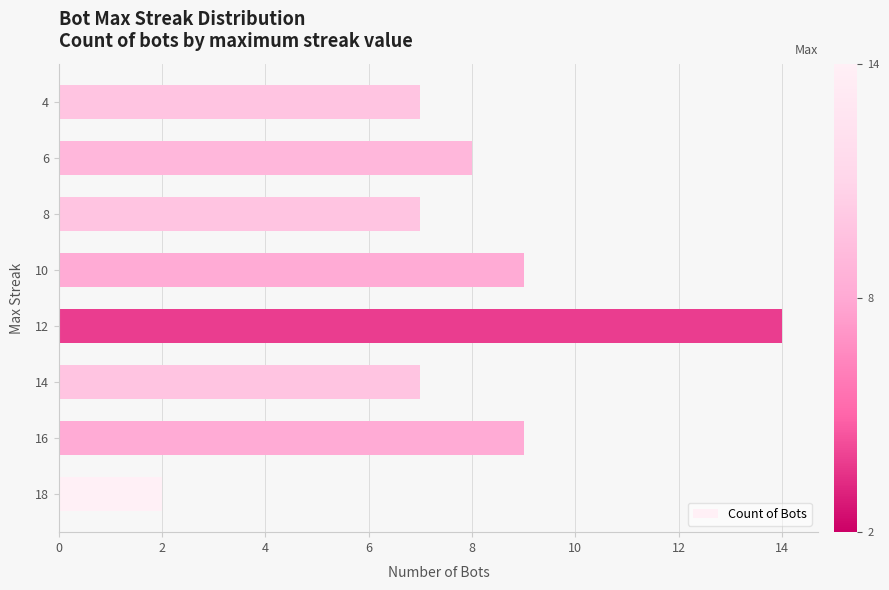

What is the change in value from 8 to 6?

+1